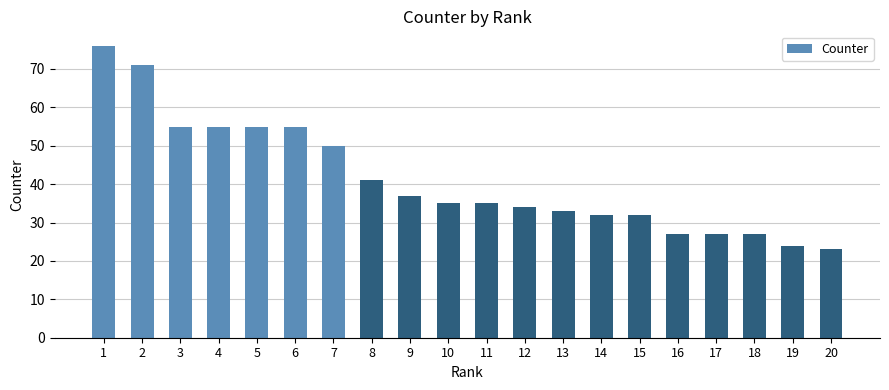

What is the value of the 15th bar from the left?

32